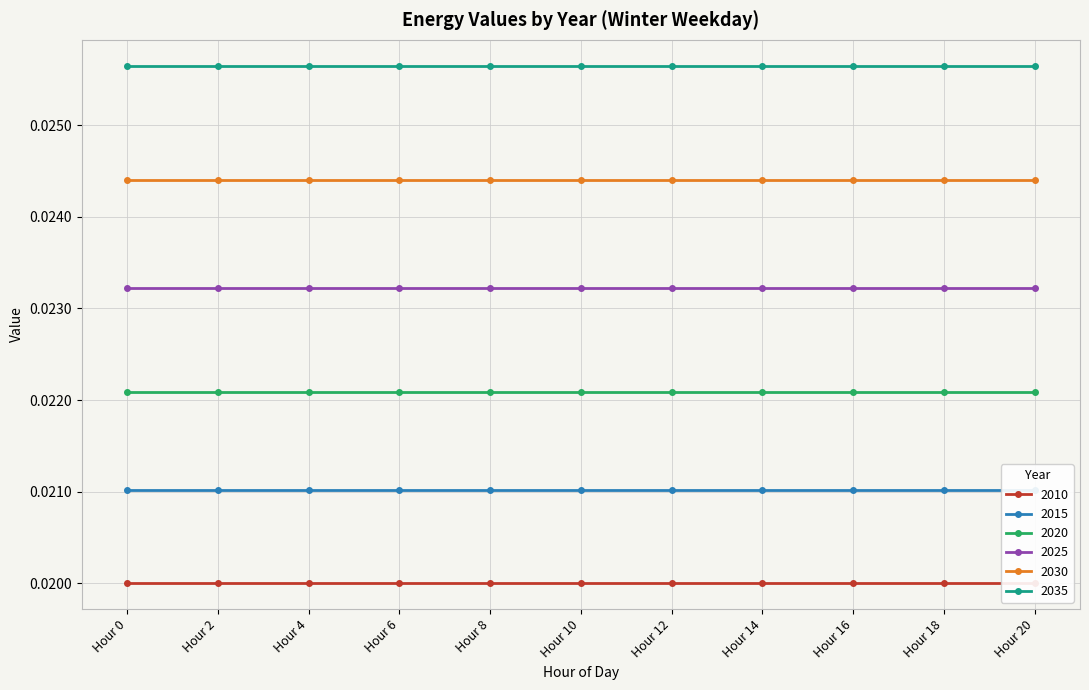

True or false: 2035 and 2010 intersect in this chart.

False